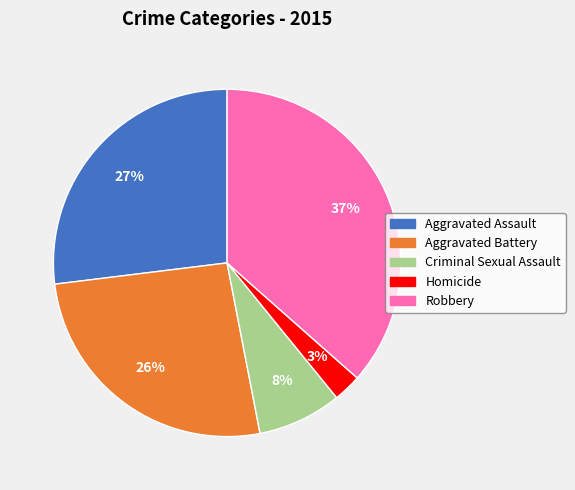

How many slices are in this pie chart?

5